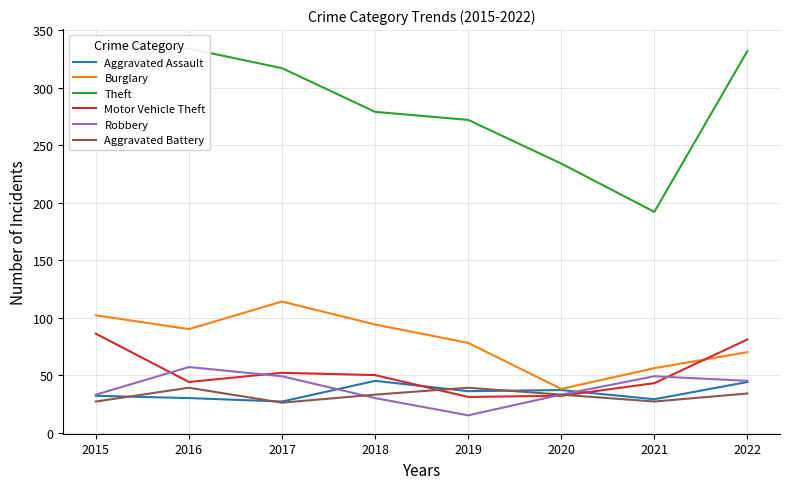

Where is the first local minimum for Aggravated Assault?

2017